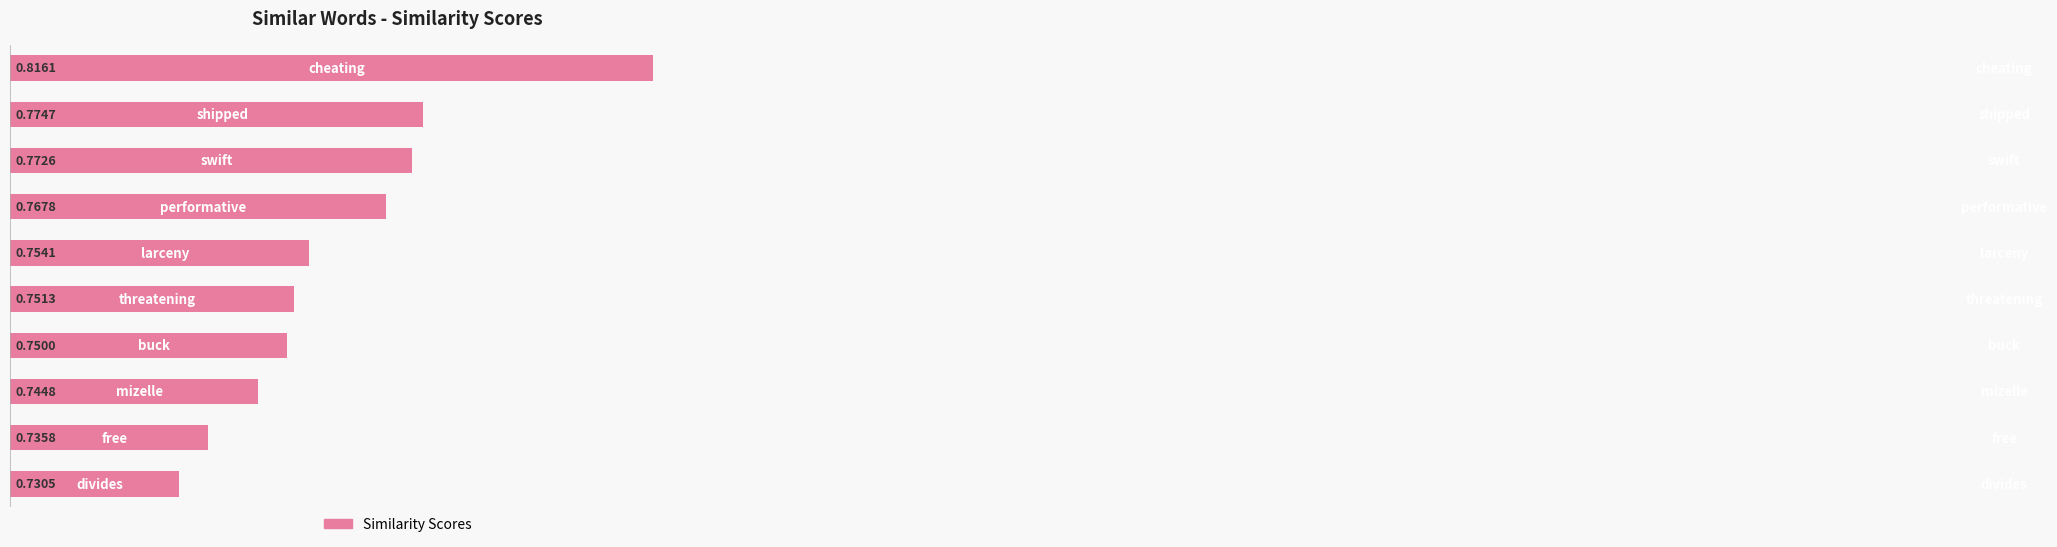

Count the number of categories in the chart.

10